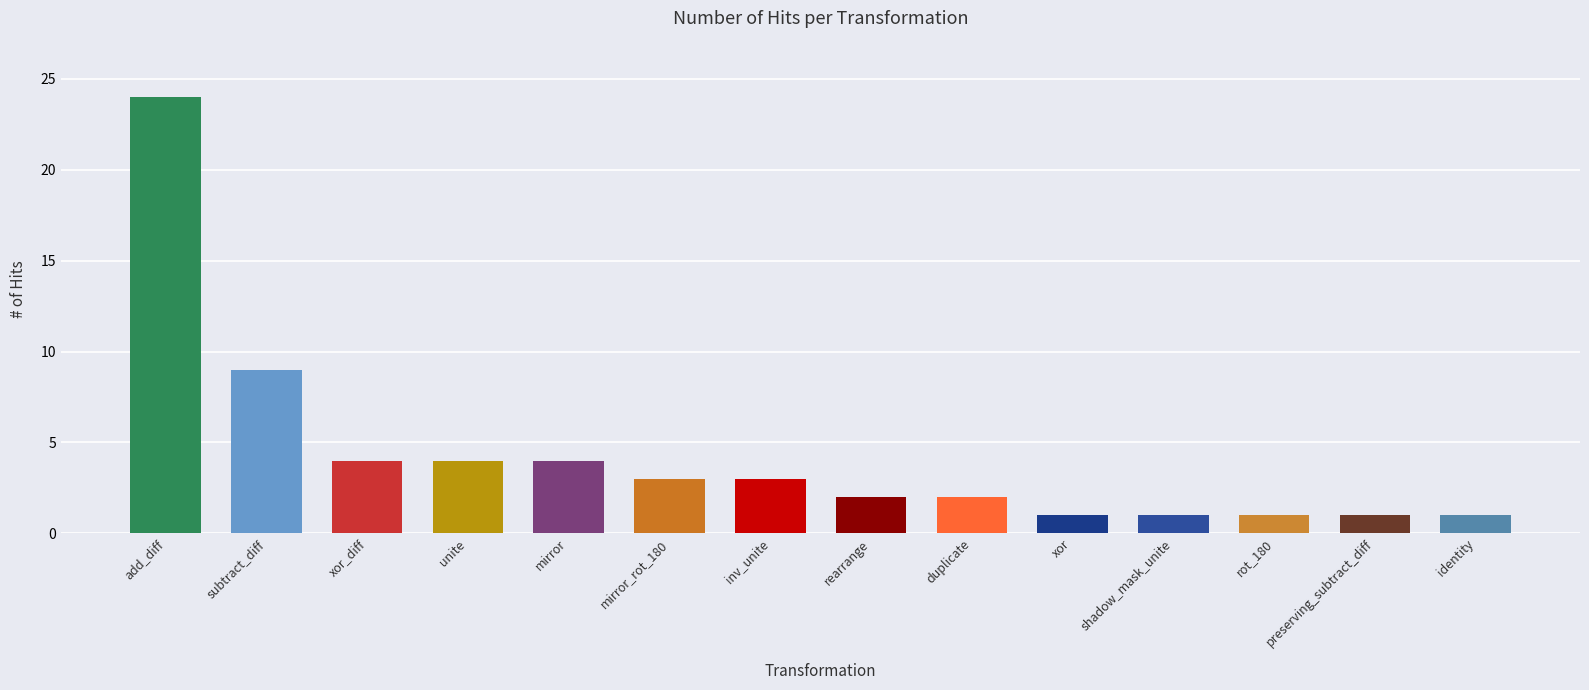

What is the difference between the second highest and second lowest values?

8